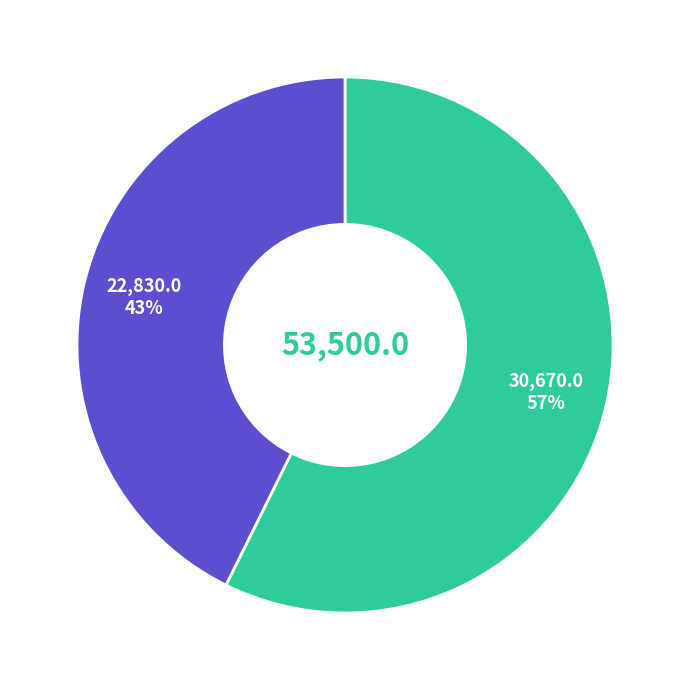

To the nearest percent, what is the average slice percentage?

50%